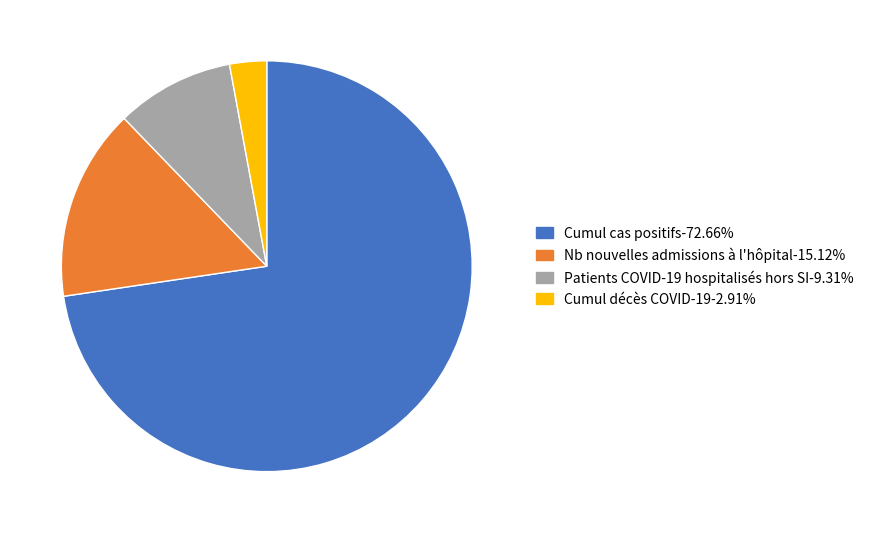

Does any single category account for the majority?

Yes